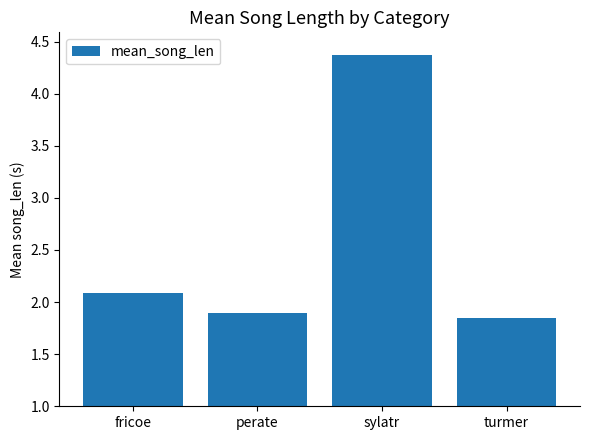

What is the difference between the maximum and minimum values?

2.5